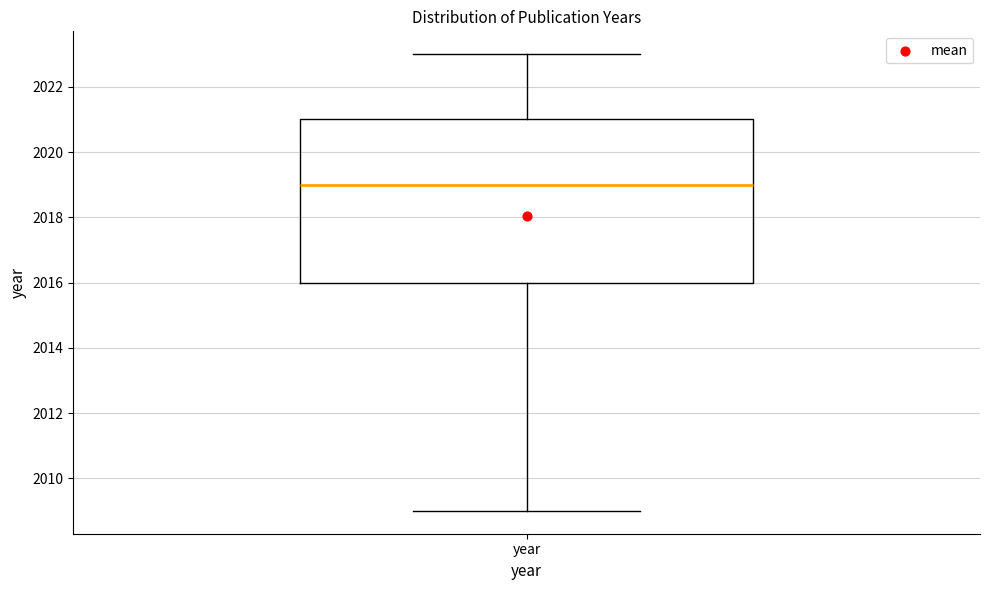

Transcribe this box plot: give where the median line is, the range the box spans, and where the two whiskers end, as read against the y-axis. The values are not printed on the chart, so give them approximately, as read against the axis.

median 2019, box 2016 to 2021, whiskers 2009 to 2023